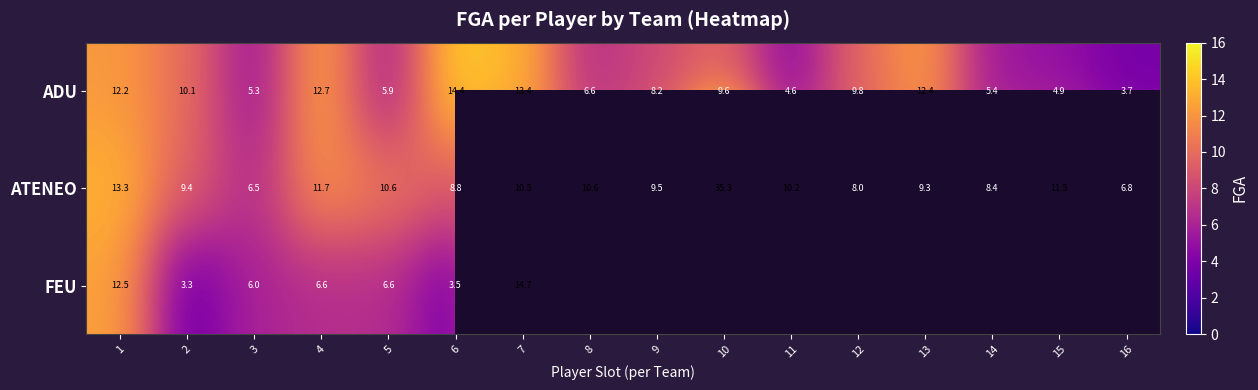

Count the number of data series in this chart.

3